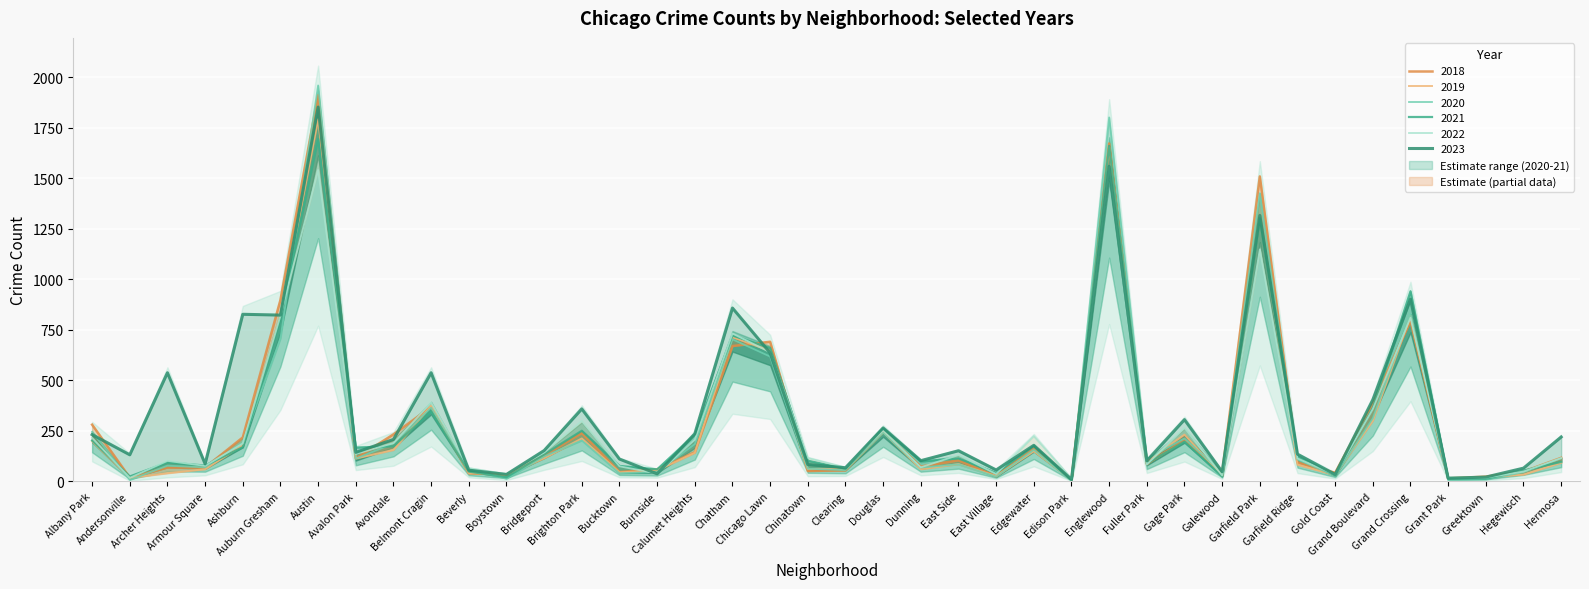

Which series has the largest total across all categories?

2023